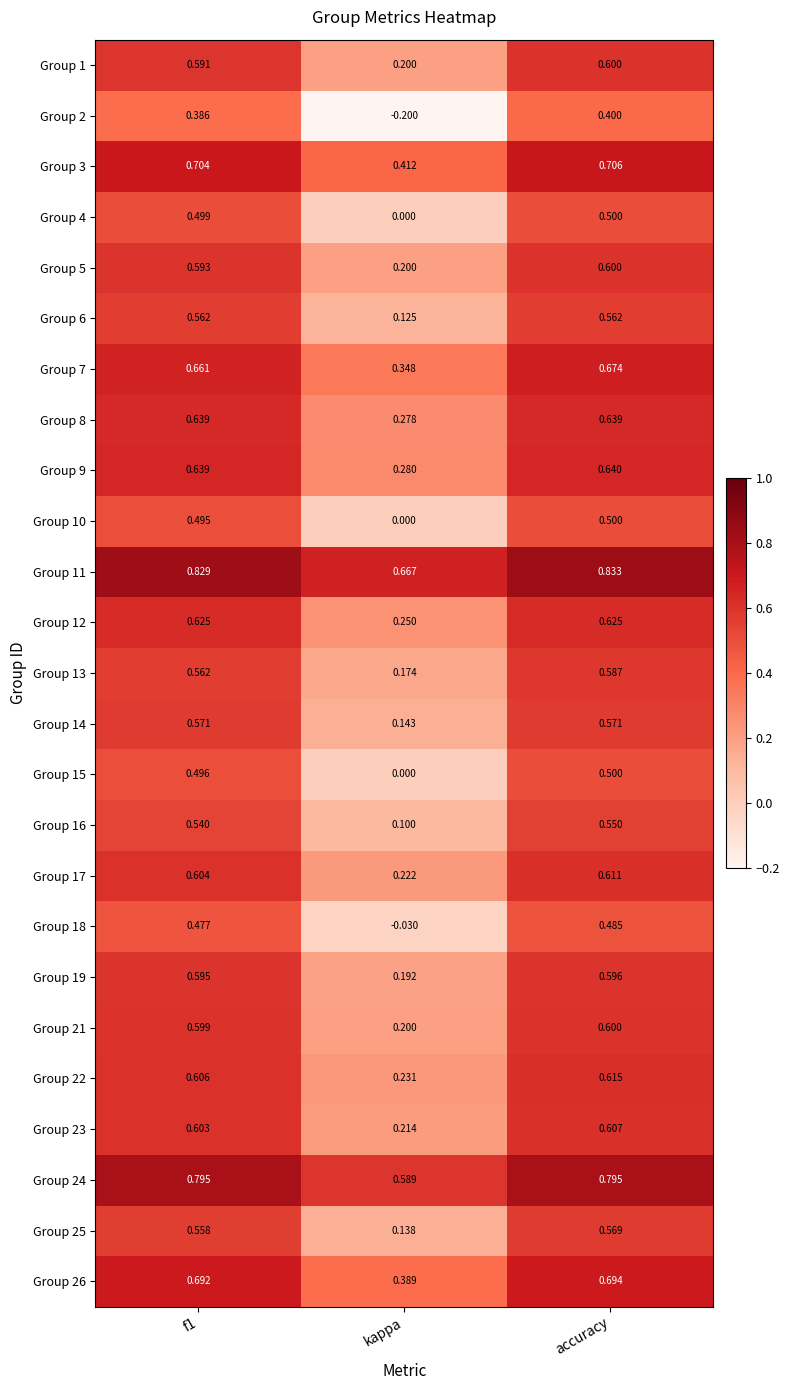

Which series has the largest total across all categories?

Group 11